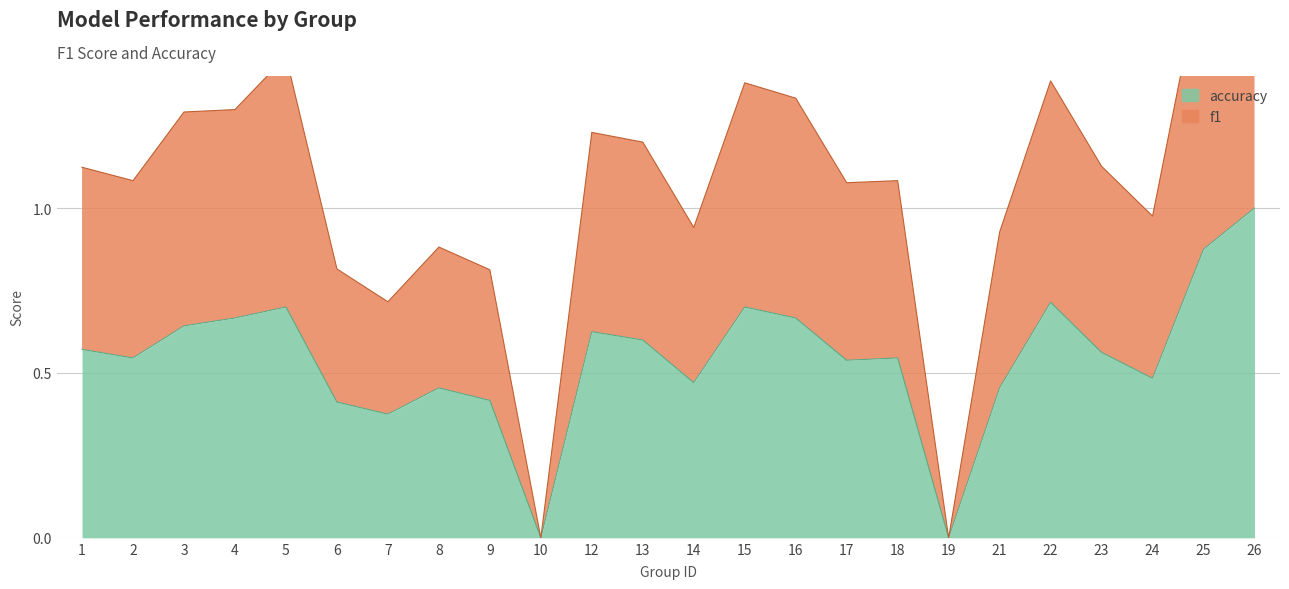

At which category does accuracy reach its first local valley?

2